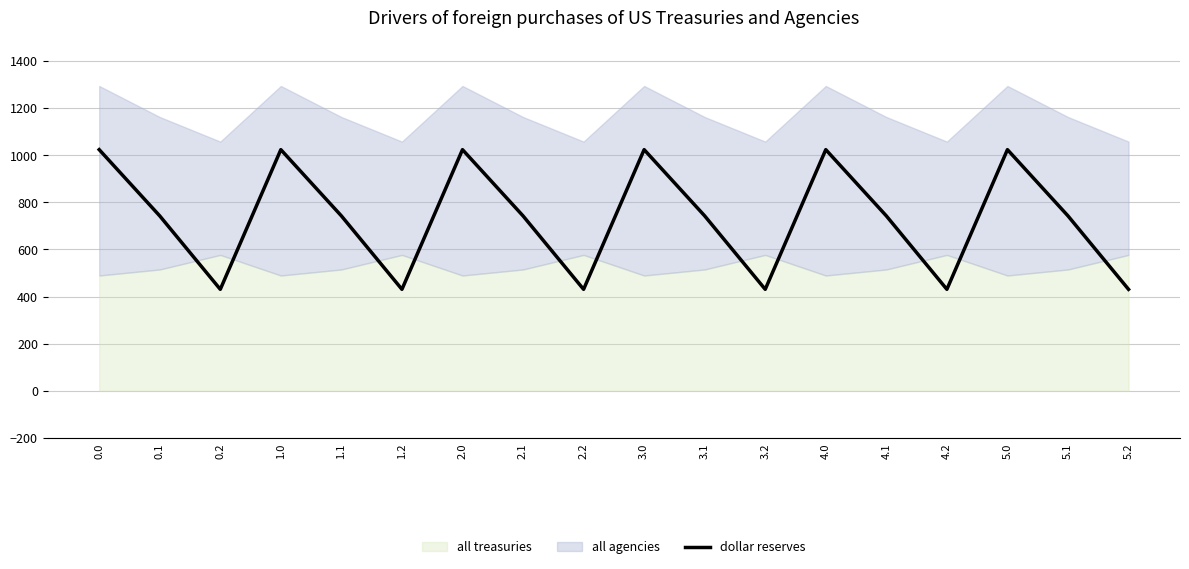

Is it true that the value at 1.0 is 1023.2?

True